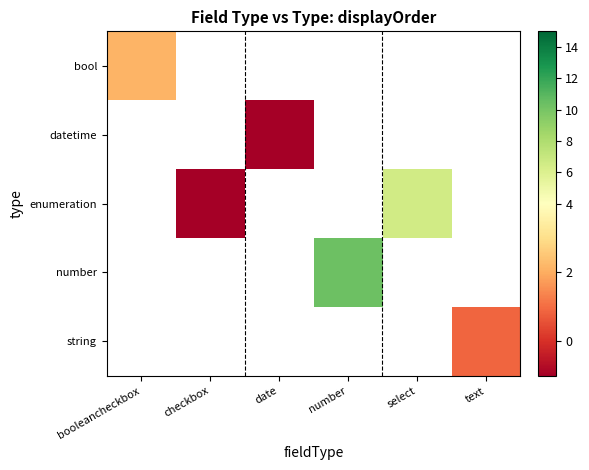

How many positive values does the string series have?

1